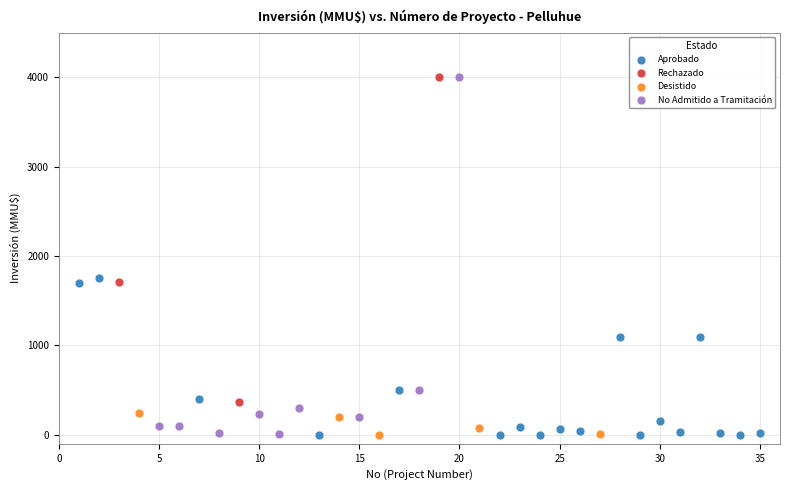

Which series has the largest Y range (max minus min)?

No Admitido a Tramitación